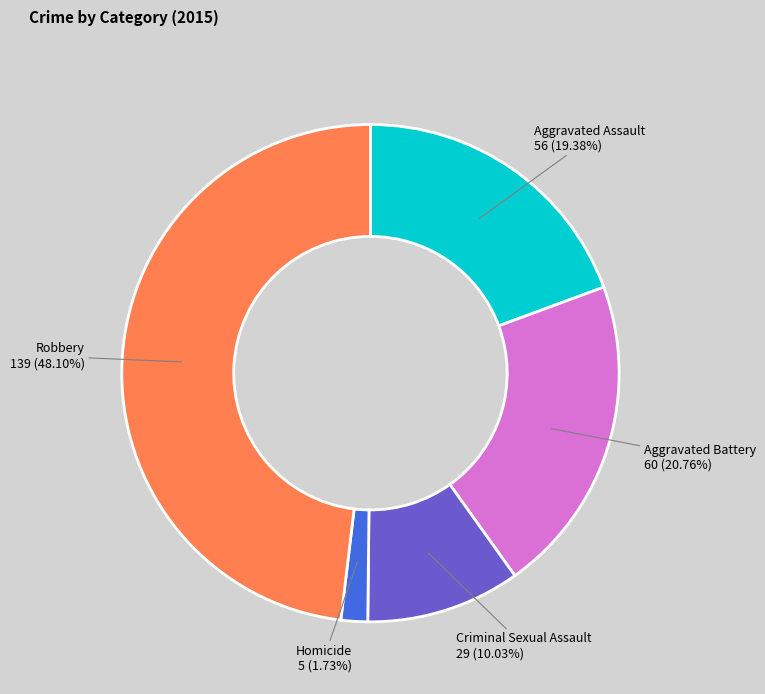

To the nearest percent, what is the average slice percentage?

20%